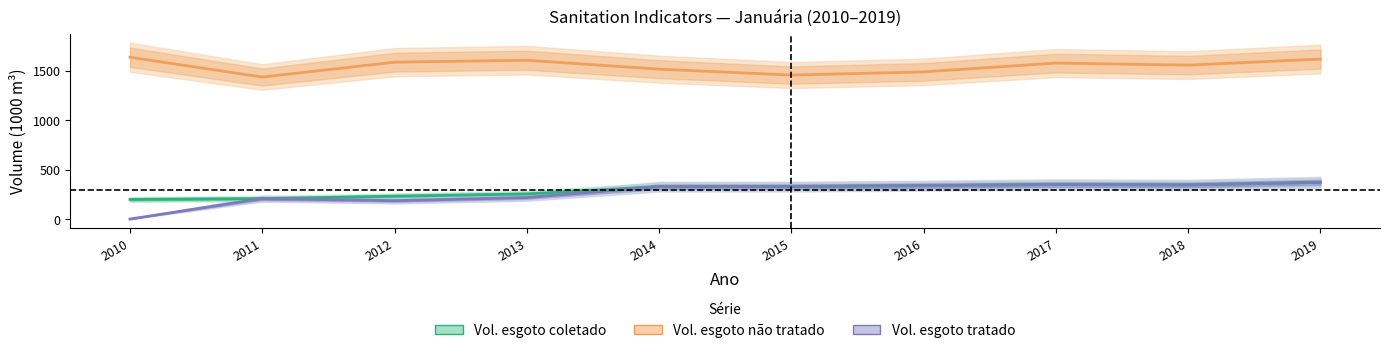

Where does the Vol. esgoto tratado series first go above 328?

2015